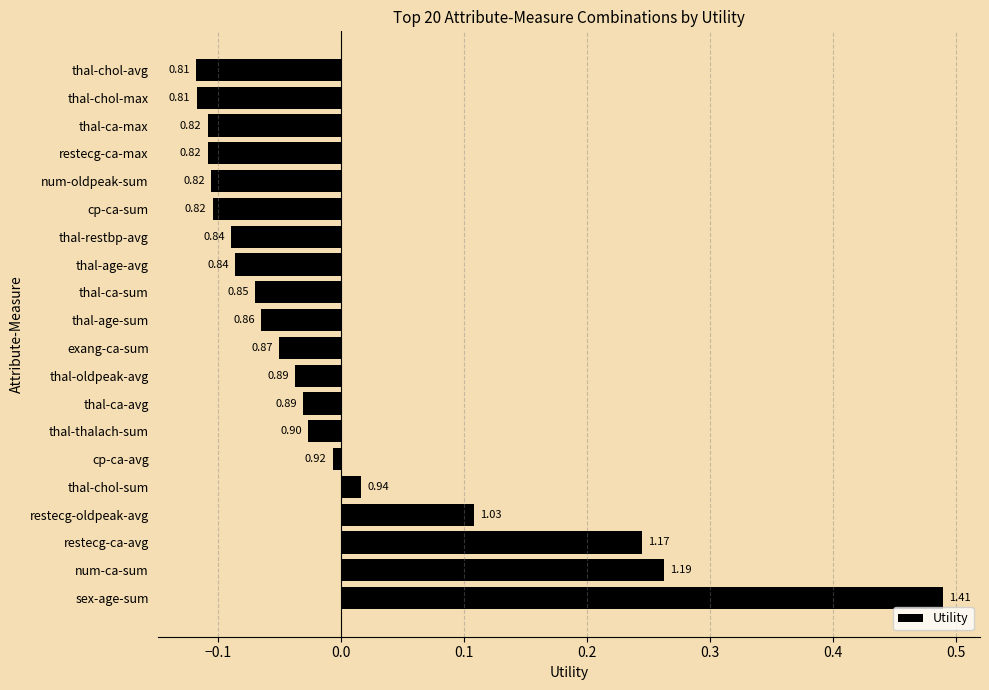

Does the chart contain any negative values?

Yes